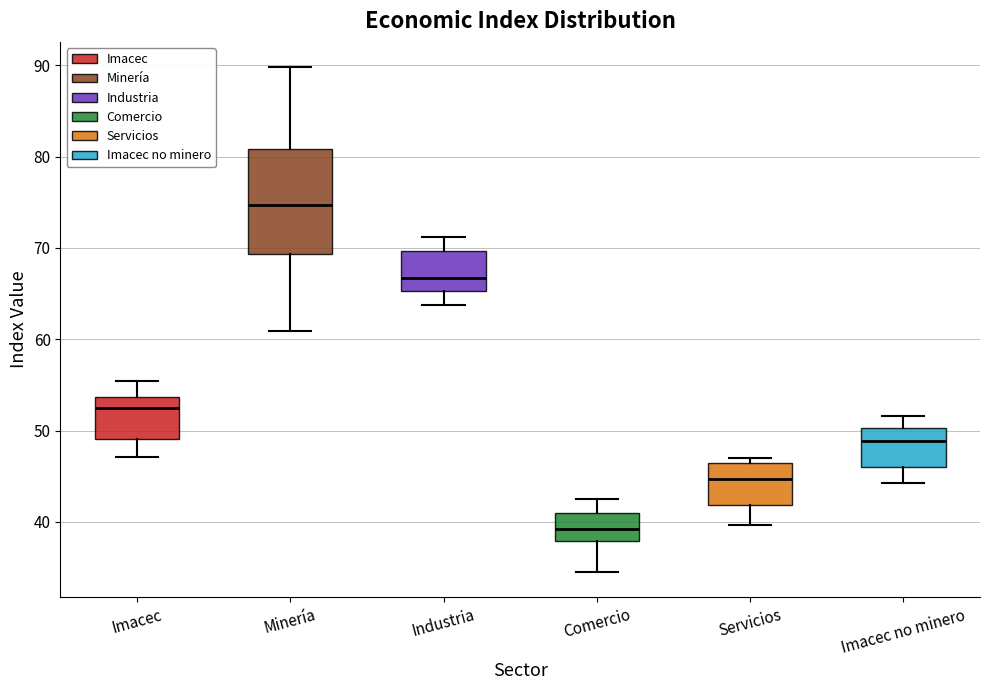

Which box is the tallest, from its lower edge to its upper edge?

Minería